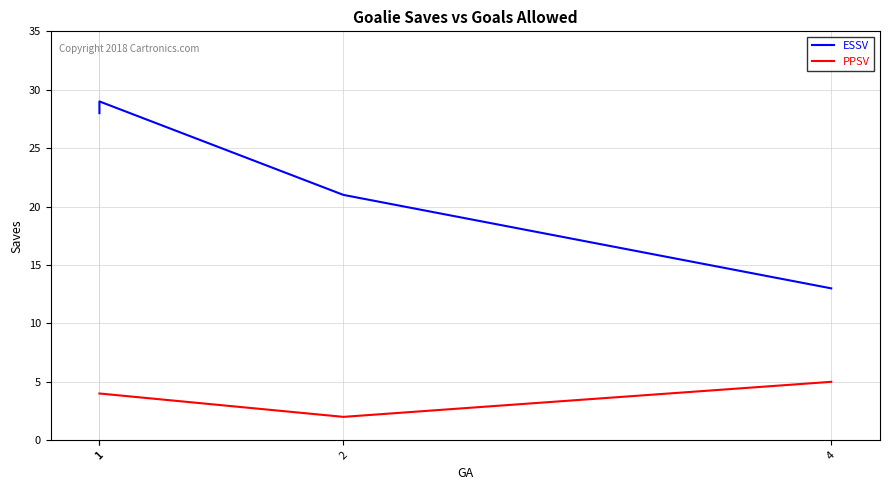

Reading left to right, list all the values displayed in this chart.

ESSV: 1=28	1=29	2=21	4=13
PPSV: 1=4	1=4	2=2	4=5